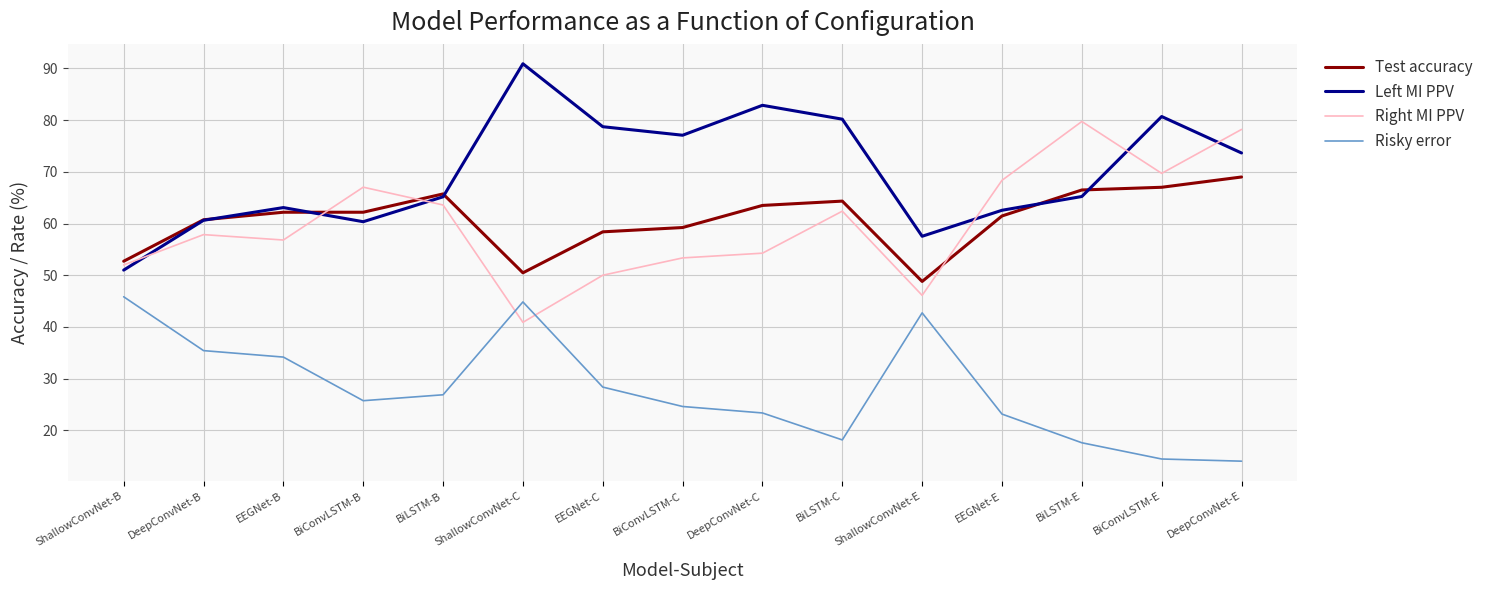

Where do Left MI PPV and Right MI PPV first cross each other?

ShallowConvNet-B and DeepConvNet-B